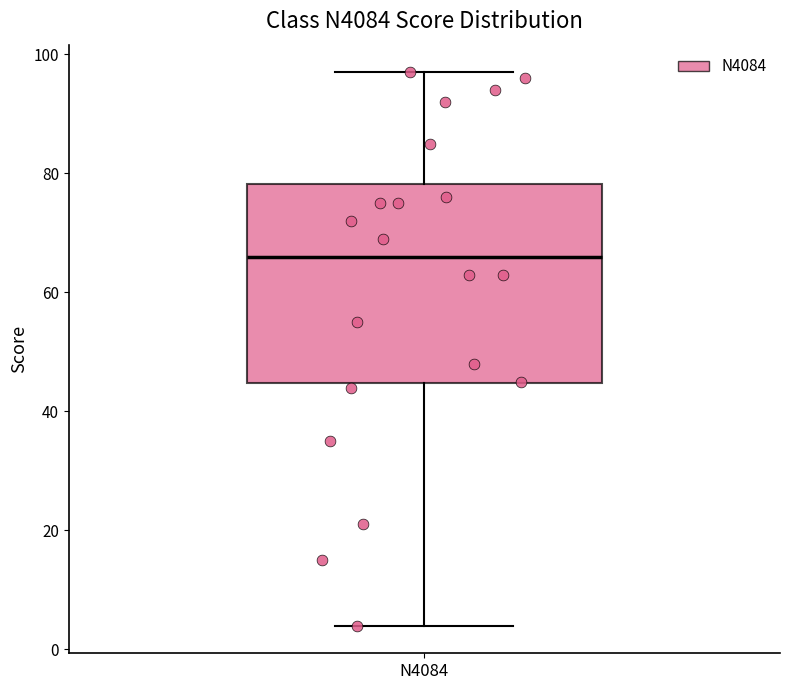

Transcribe this box plot: give where the median line is, the range the box spans, and where the two whiskers end, as read against the y-axis. The values are not printed on the chart, so give them approximately, as read against the axis.

median 66, box 44 to 78, whiskers 4 to 98